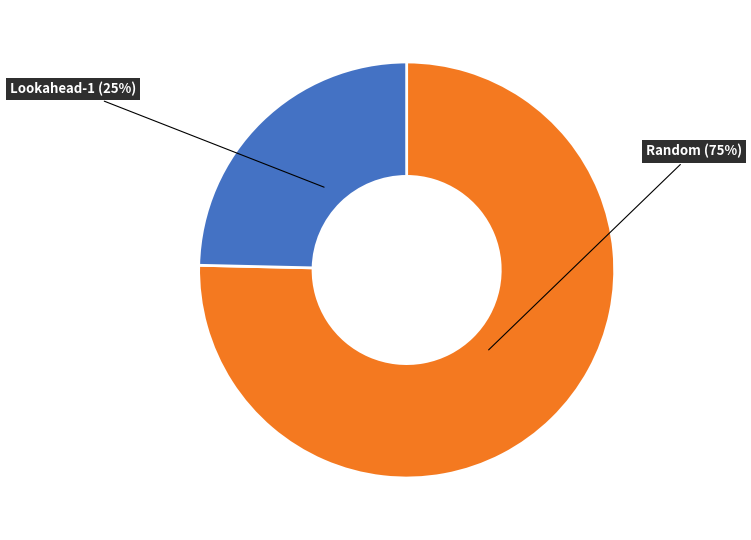

To the nearest percent, what is the average slice percentage?

50%